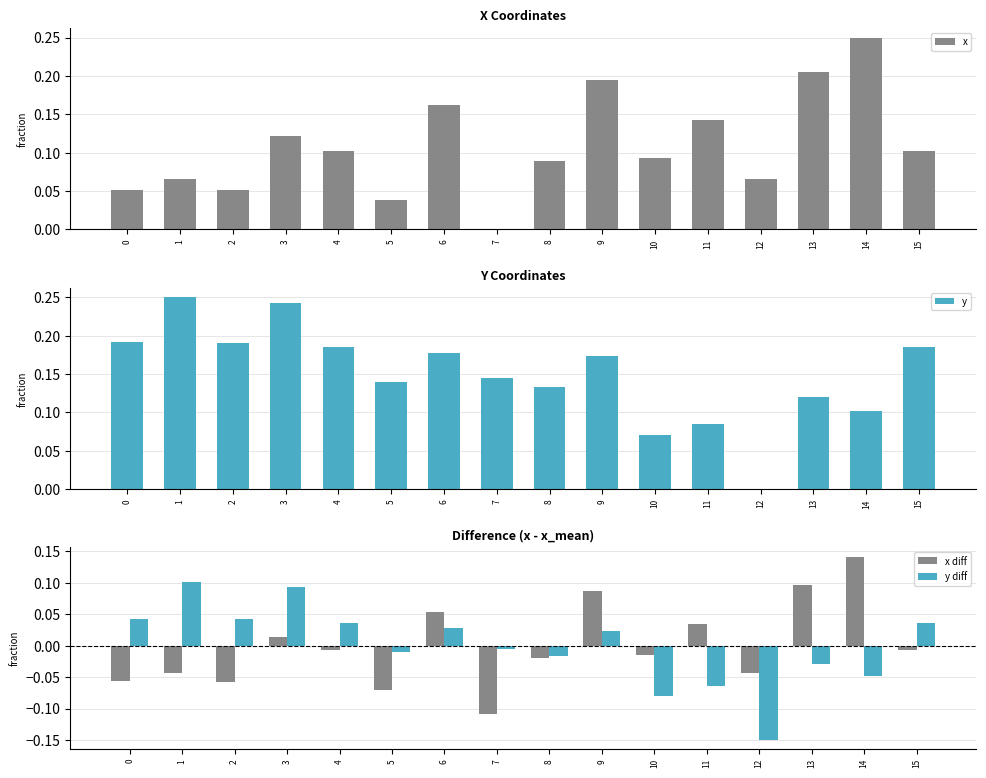

The x series shows 0.1 at 11. True or false?

False